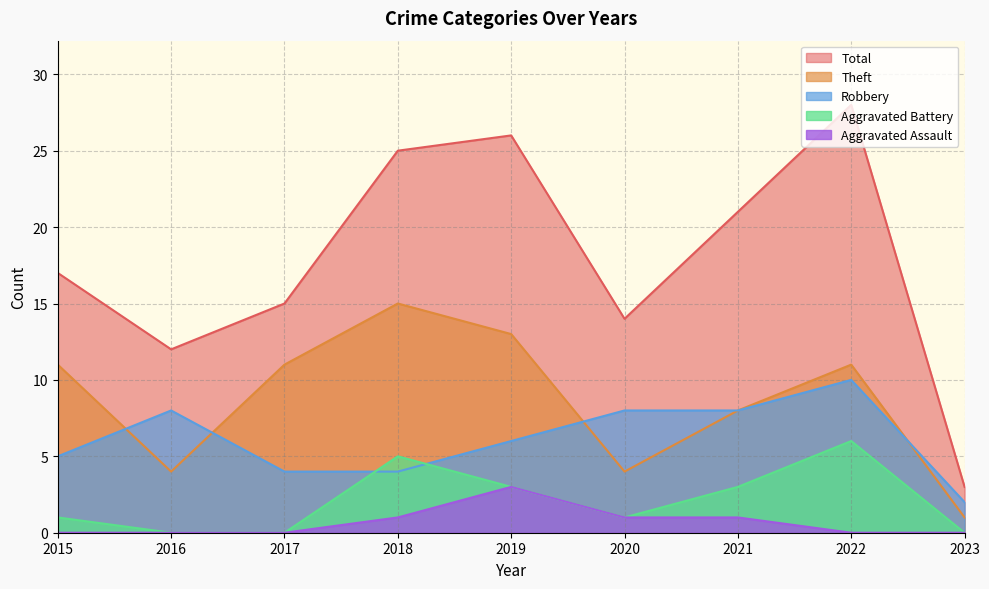

How many lines are shown in the chart?

5